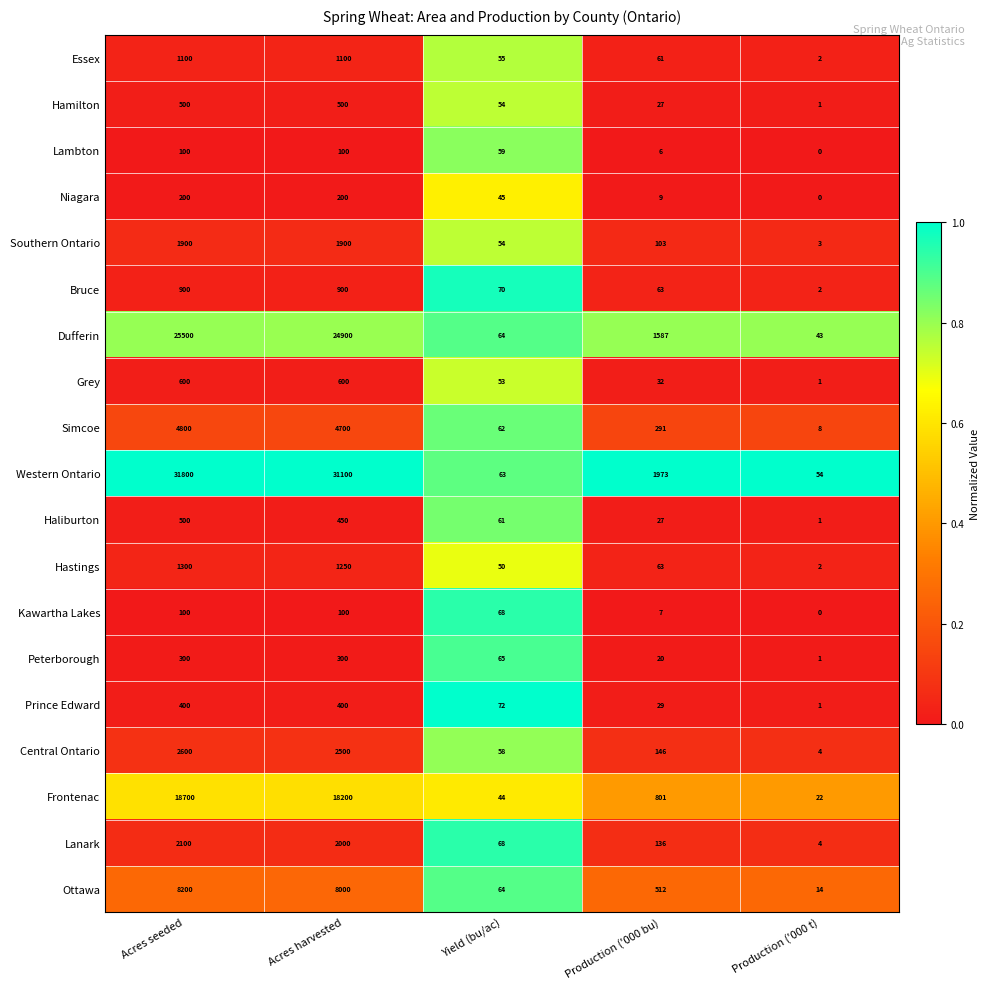

At how many categories does at least one series exceed 0?

5